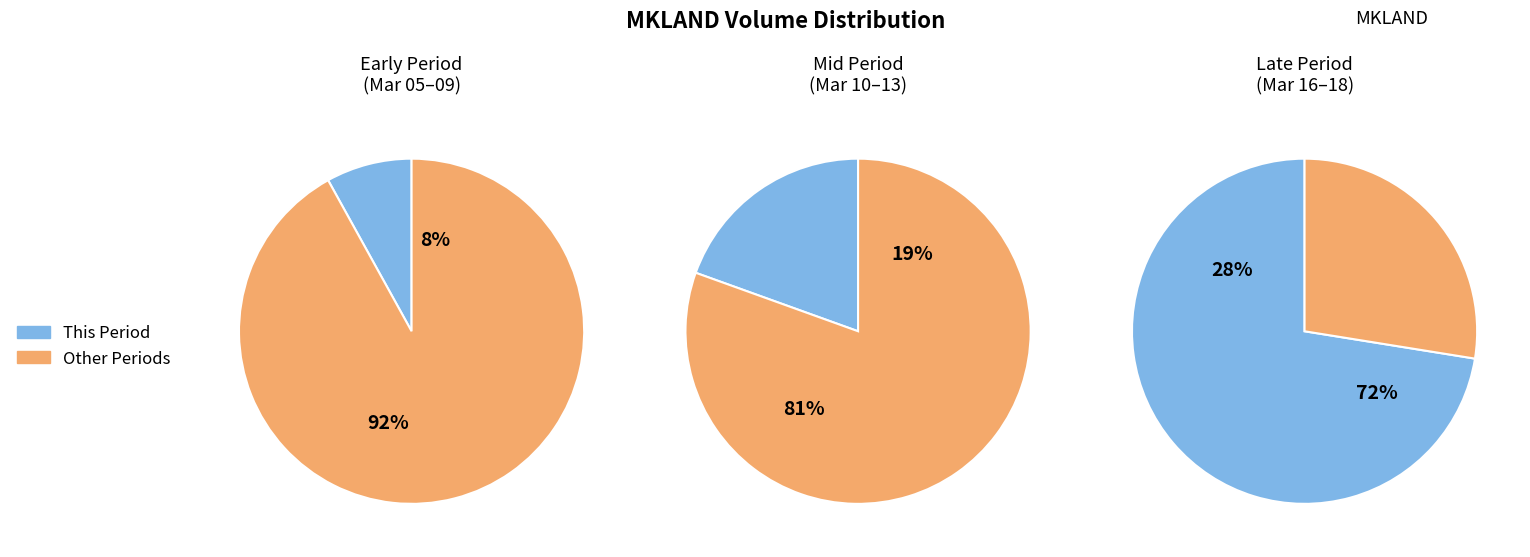

Is 2020-03-12 the majority of the pie?

No